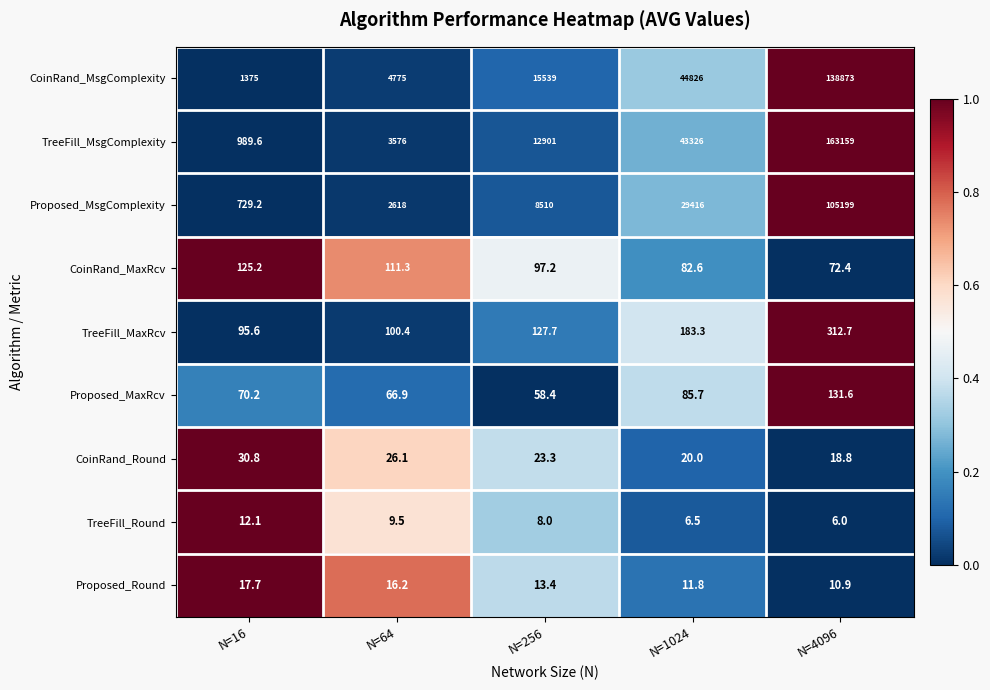

Count the number of categories in the chart.

5